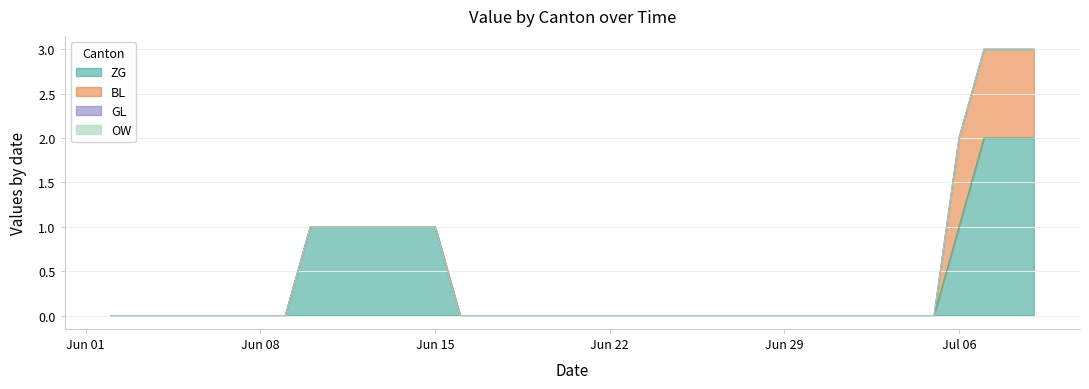

What is the total value across all series at 2020-06-14?

1